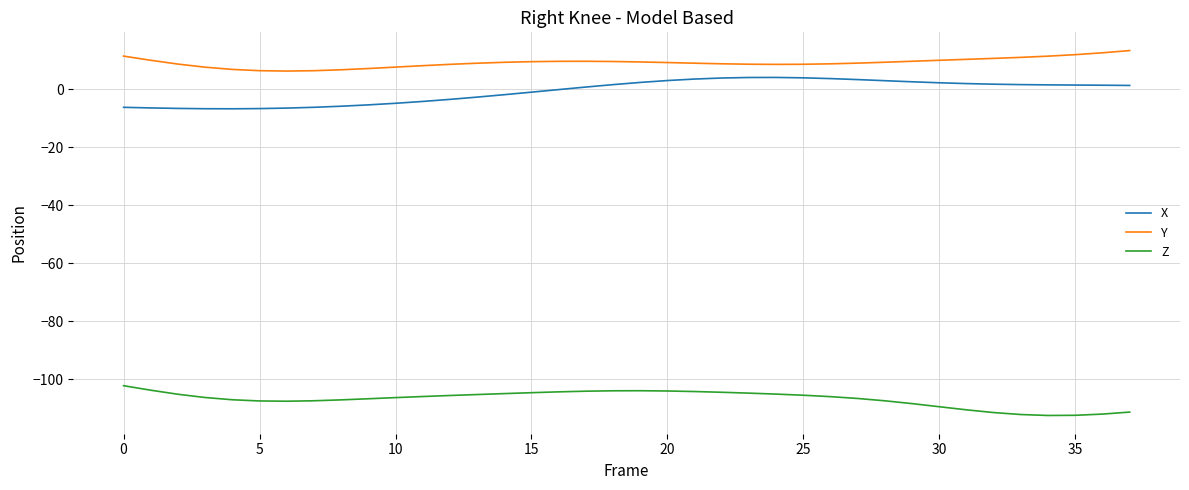

True or false: X and Y cross at least once.

False